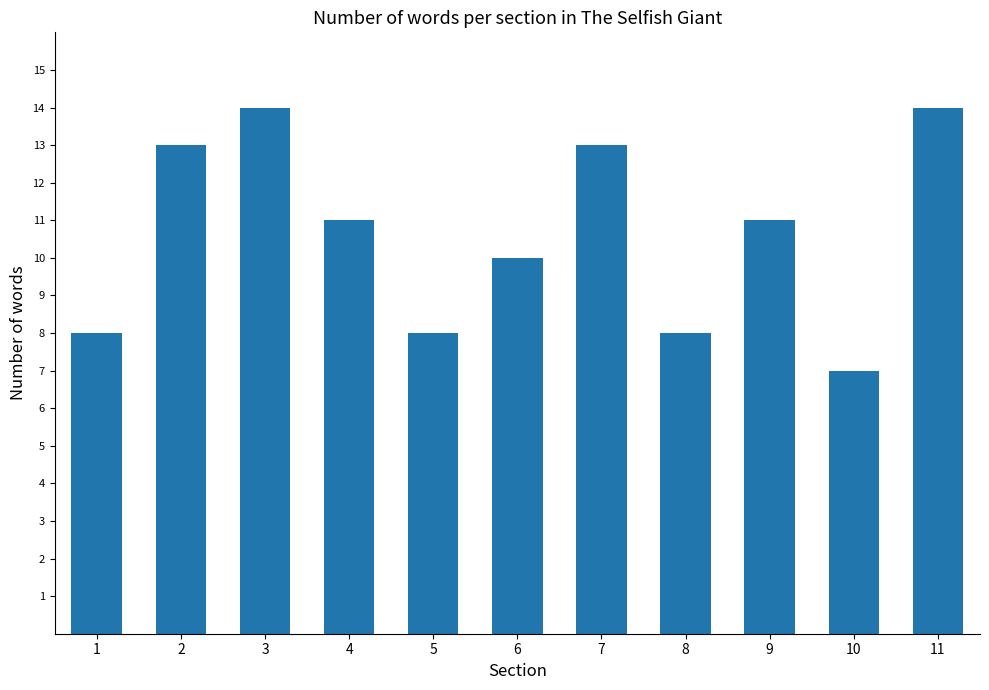

What is the difference between the maximum and second lowest values?

6